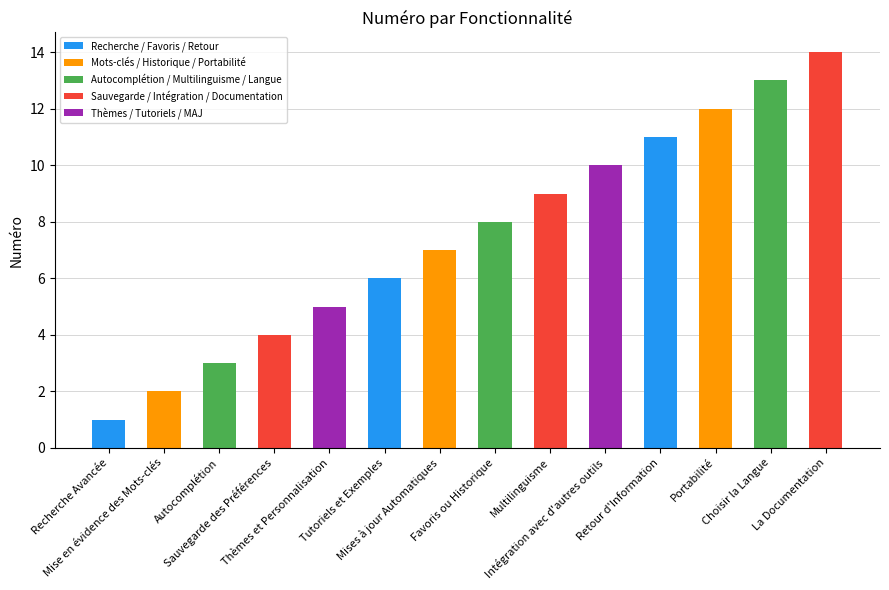

What is the greatest value displayed?

14